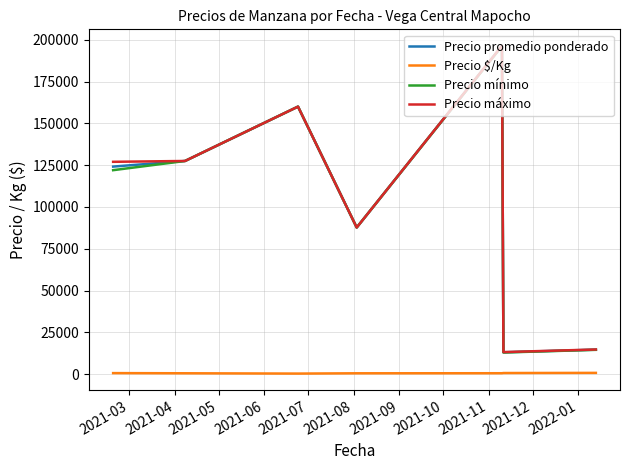

True or false: Precio máximo and Precio $/Kg intersect in this chart.

False